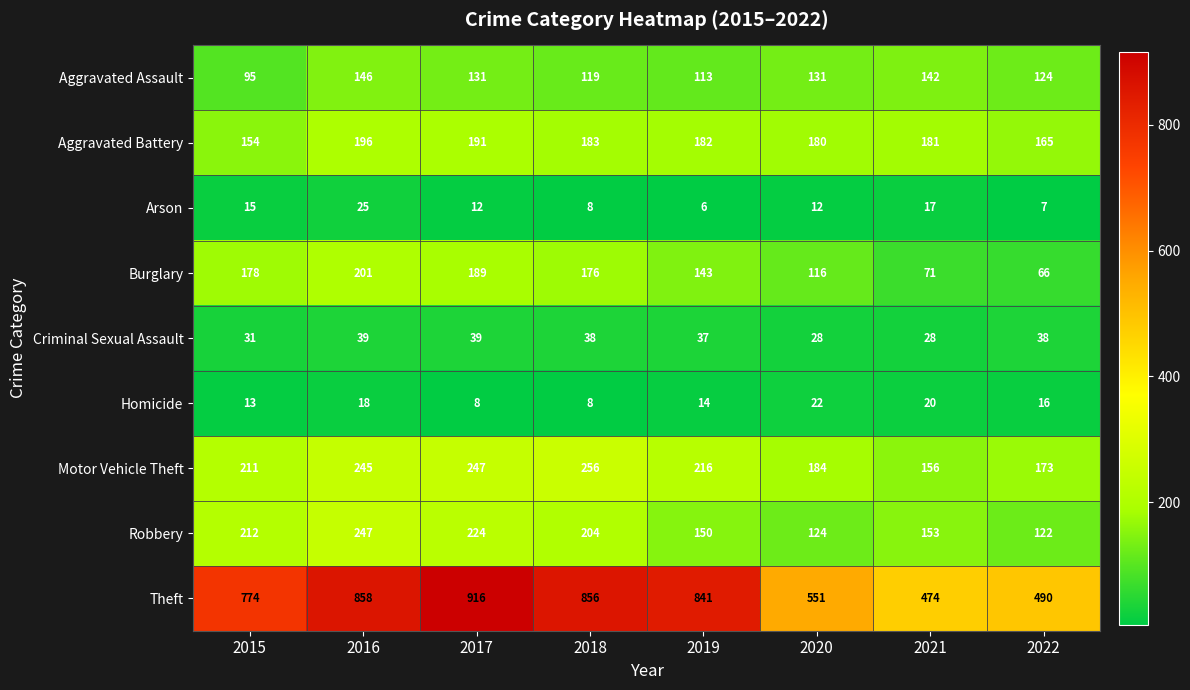

At 2019, list the series in order from largest to smallest.

Theft, Motor Vehicle Theft, Aggravated Battery, Robbery, Burglary, Aggravated Assault, Criminal Sexual Assault, Homicide, Arson